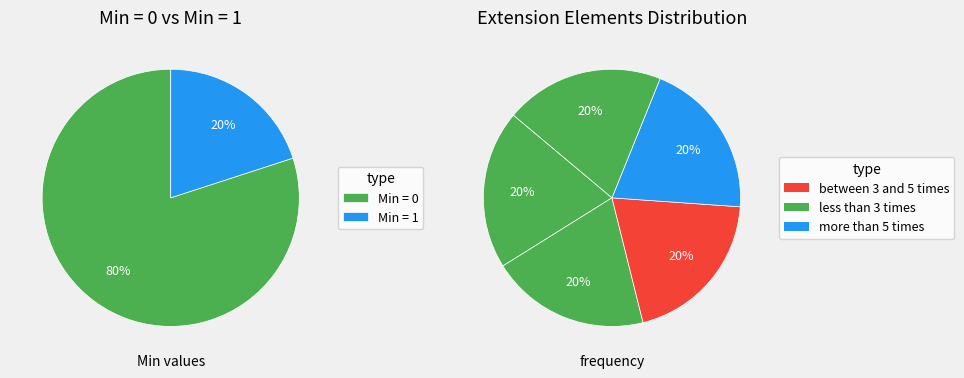

Does any single category account for the majority?

Yes